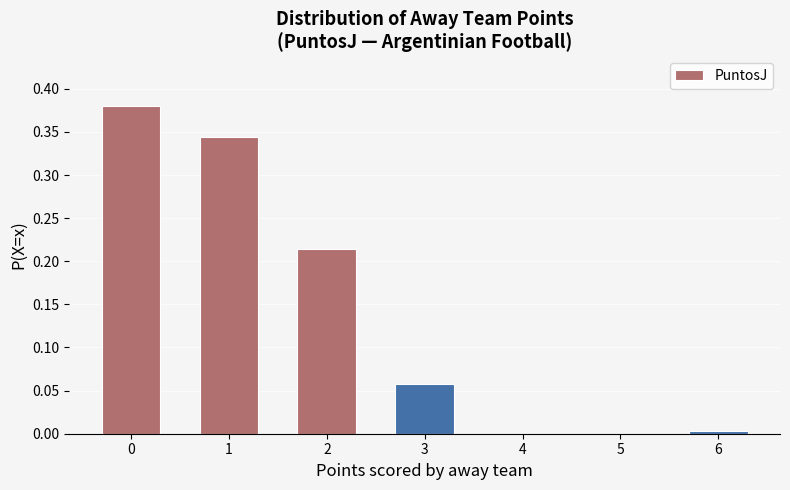

The chart shows a value of 0.1 at 1. True or false?

False